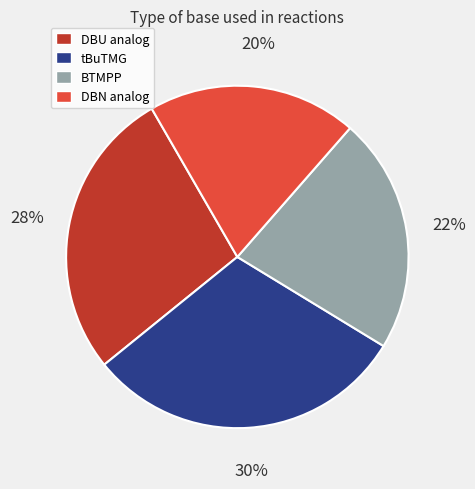

Is there a majority slice in this chart?

No